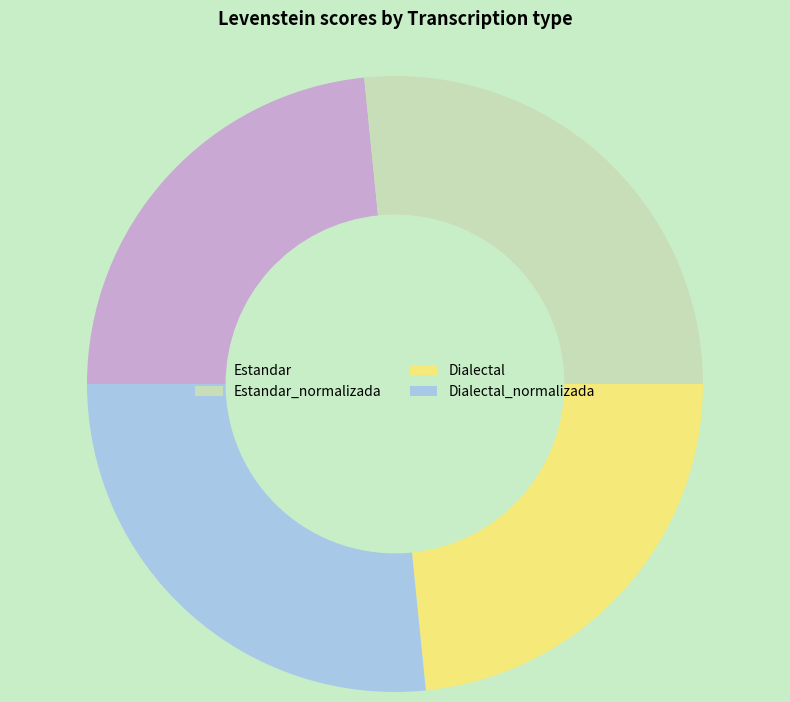

Which has a higher value, Dialectal or Estandar_normalizada?

Estandar_normalizada